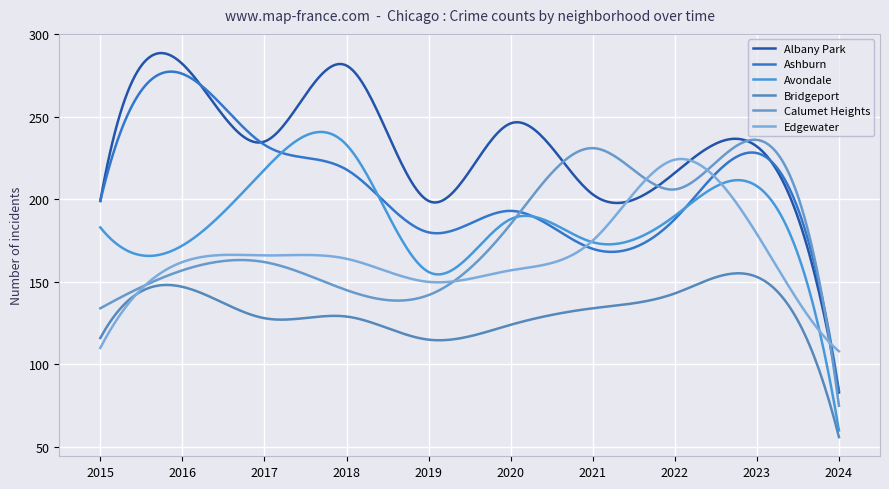

At which label does Bridgeport reach its minimum?

2024